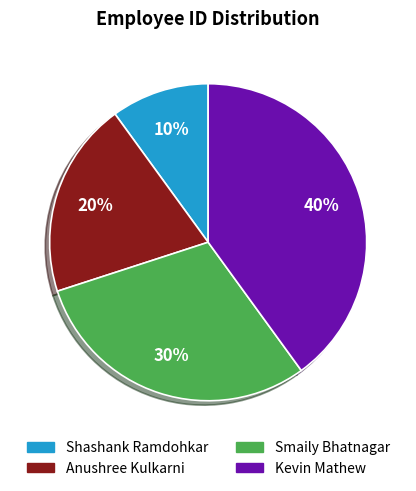

To the nearest percent, what is the average slice percentage?

25%